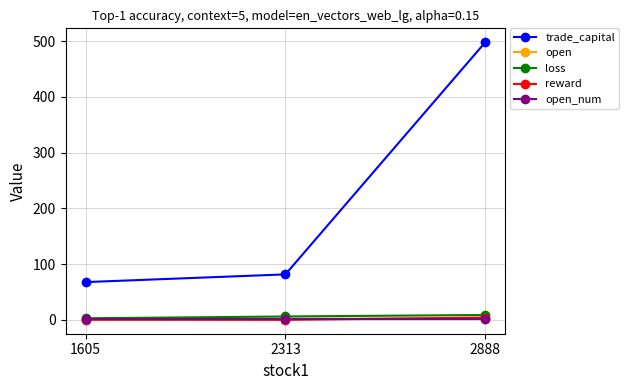

The trade_capital series shows 498.1 at 2888. True or false?

True